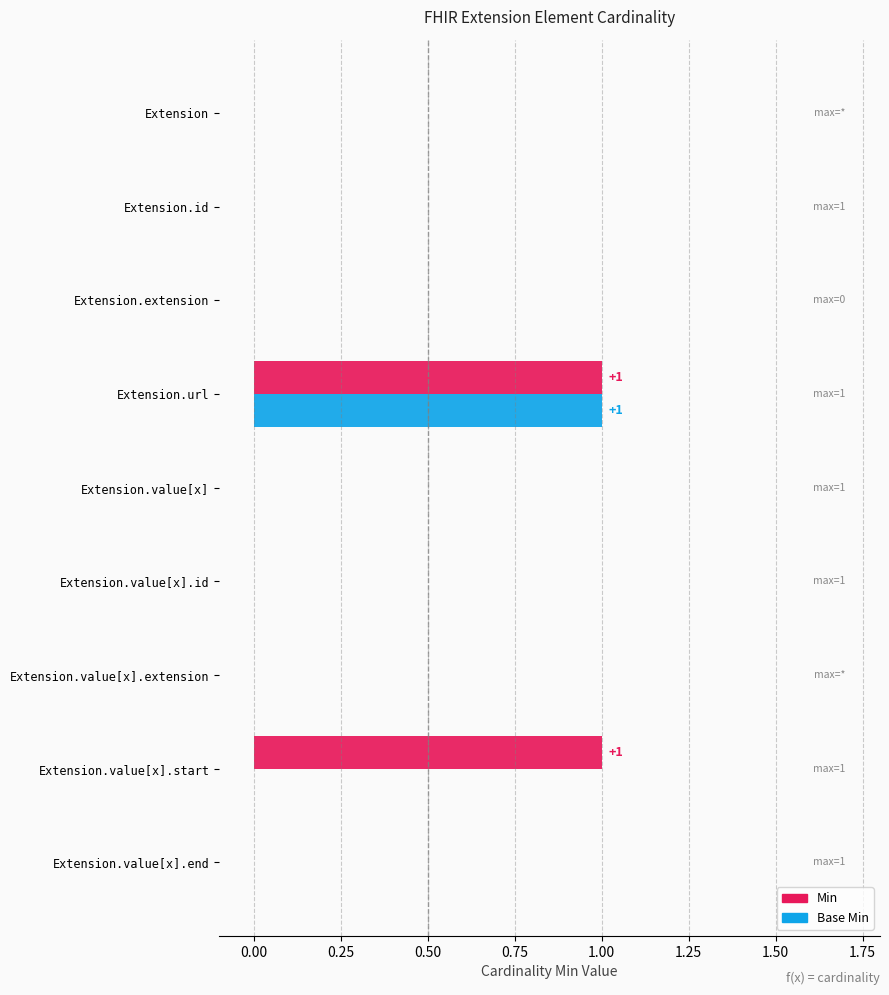

The Base Min series shows -1 at Extension.value[x].extension. True or false?

False